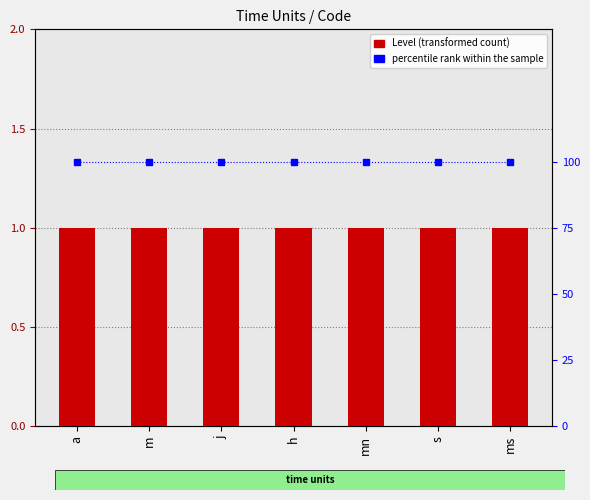

What is the label of the 7th bar from the left?

ms